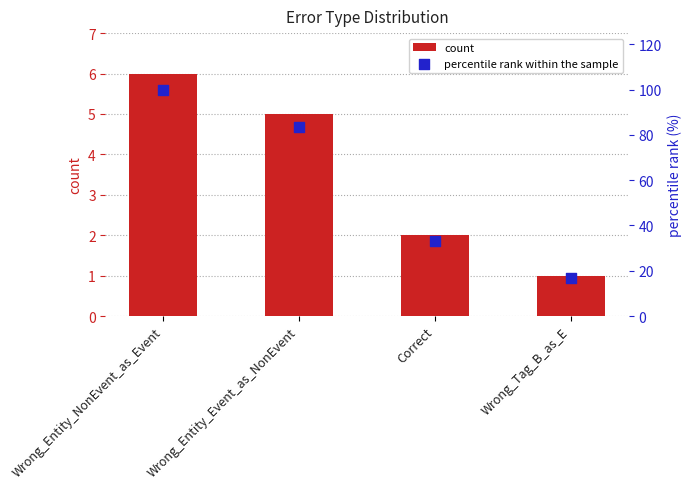

Is the value of percentile rank within the sample at Wrong_Entity_Event_as_NonEvent greater than the value of count at Correct?

Yes